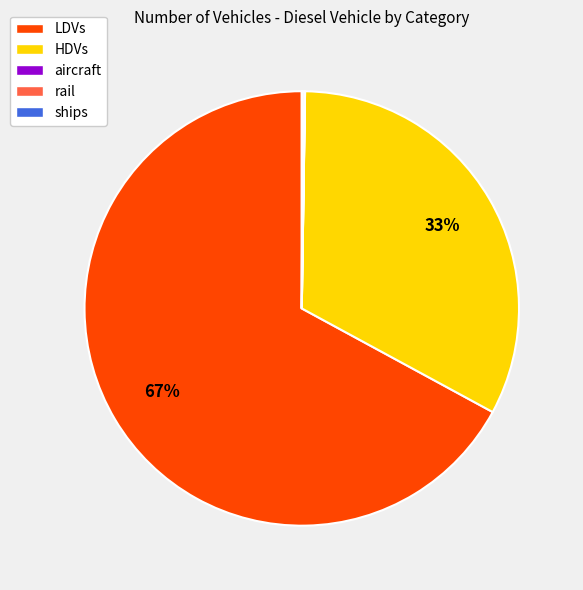

Which slice is the largest?

LDVs